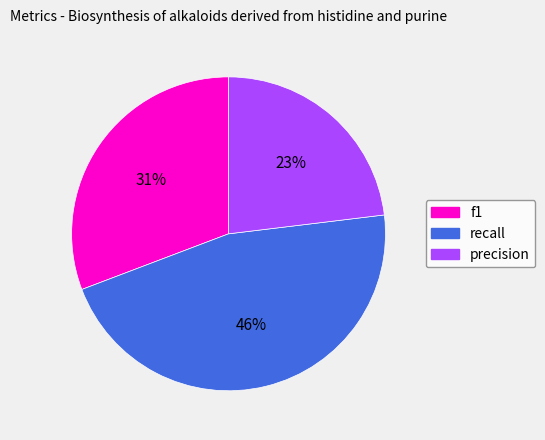

Between f1 and recall, which is larger?

recall